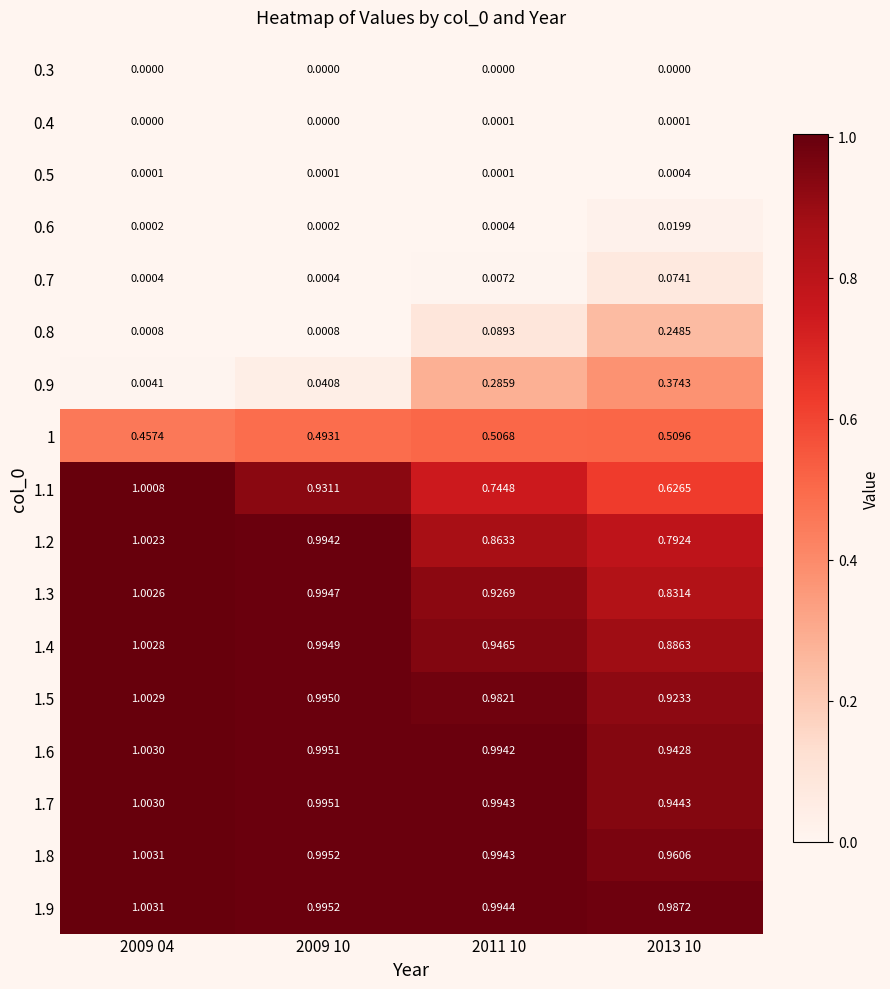

Count the number of data series in this chart.

17